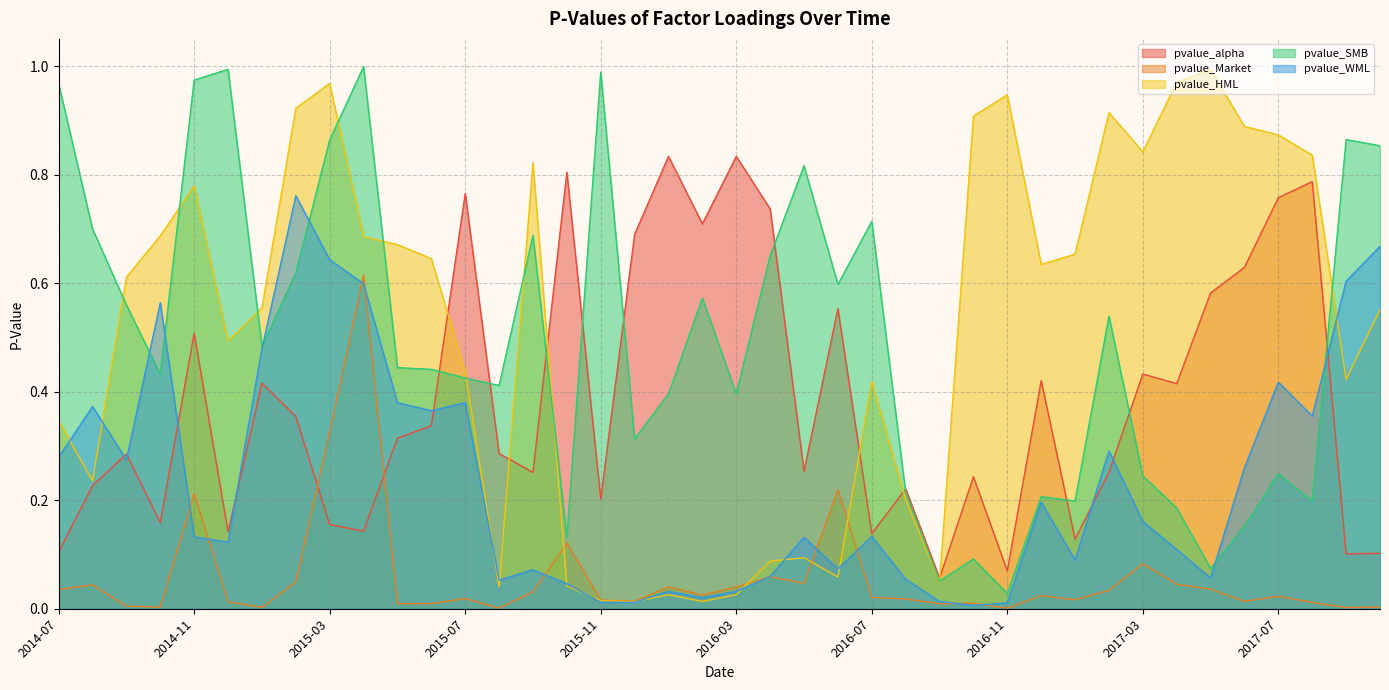

Count the number of data series in this chart.

5